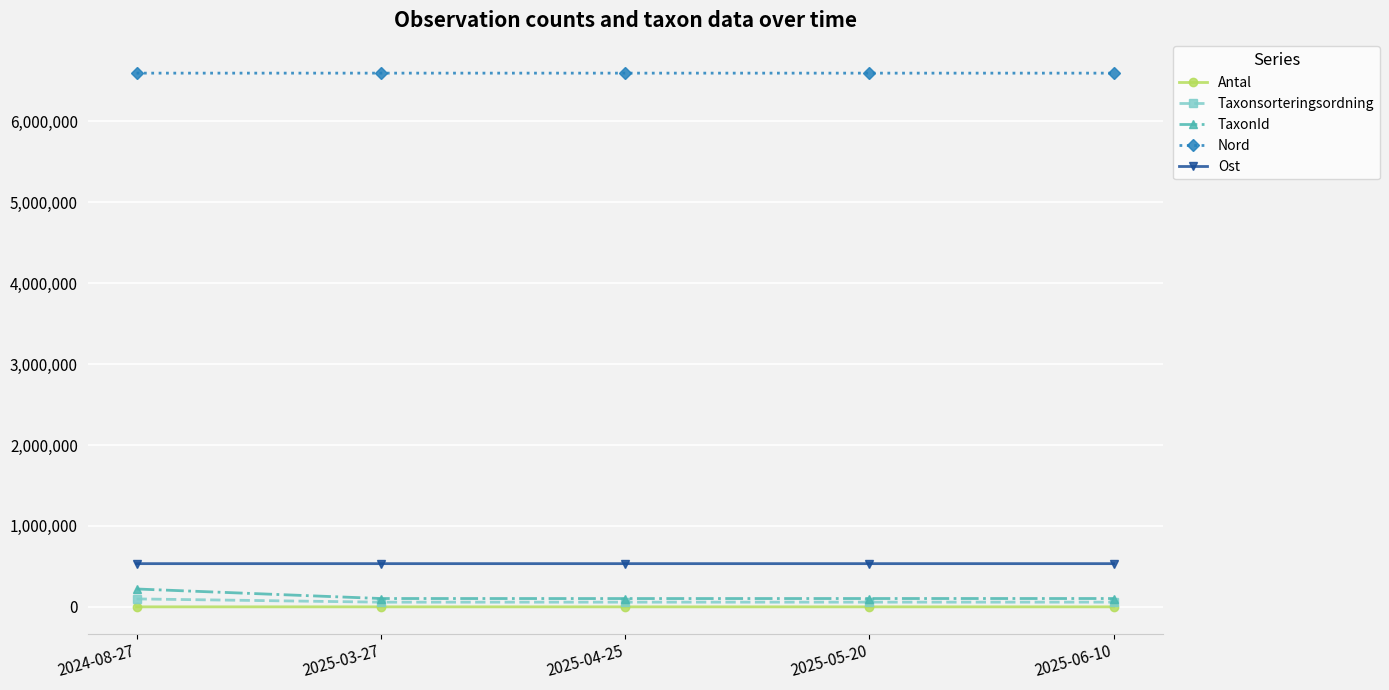

What is the difference between the second highest and second lowest values in the Ost series?

21